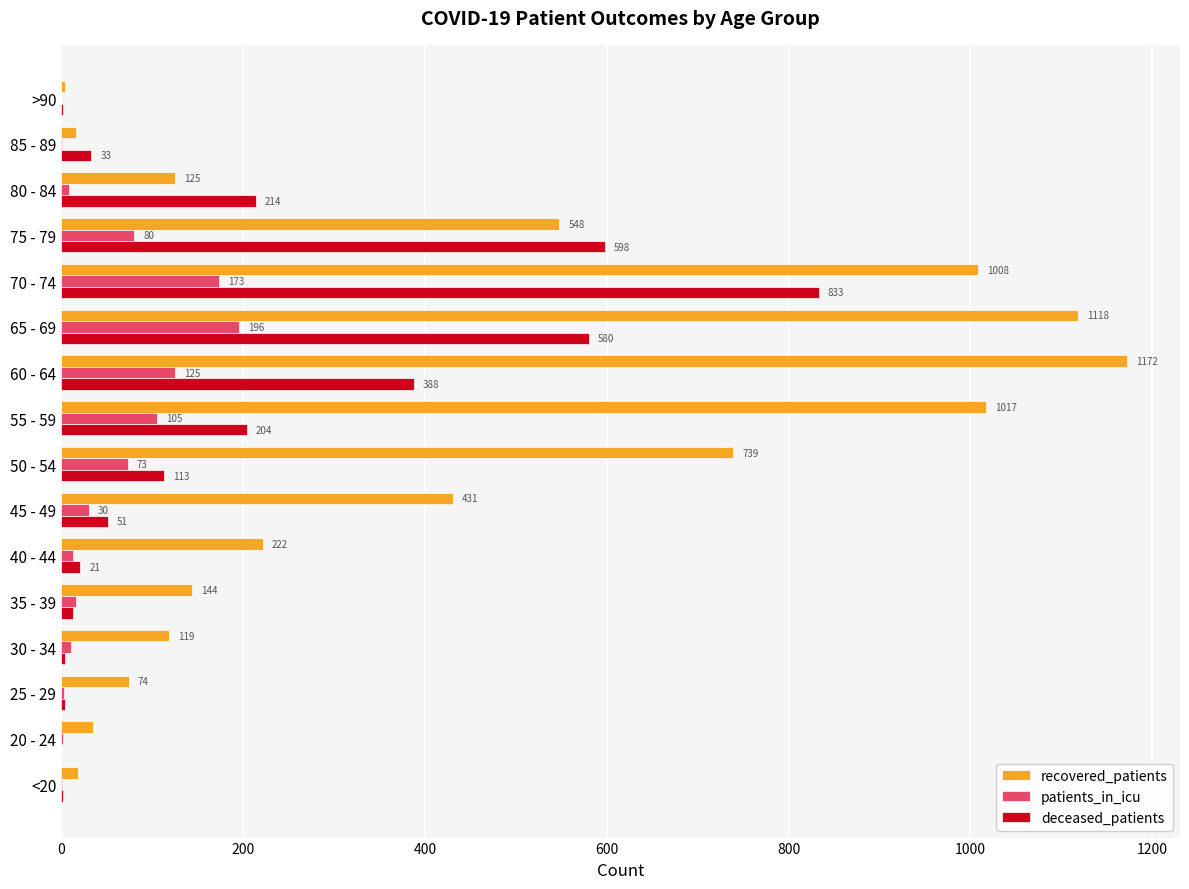

At which category is the sum across all series the highest?

70 - 74